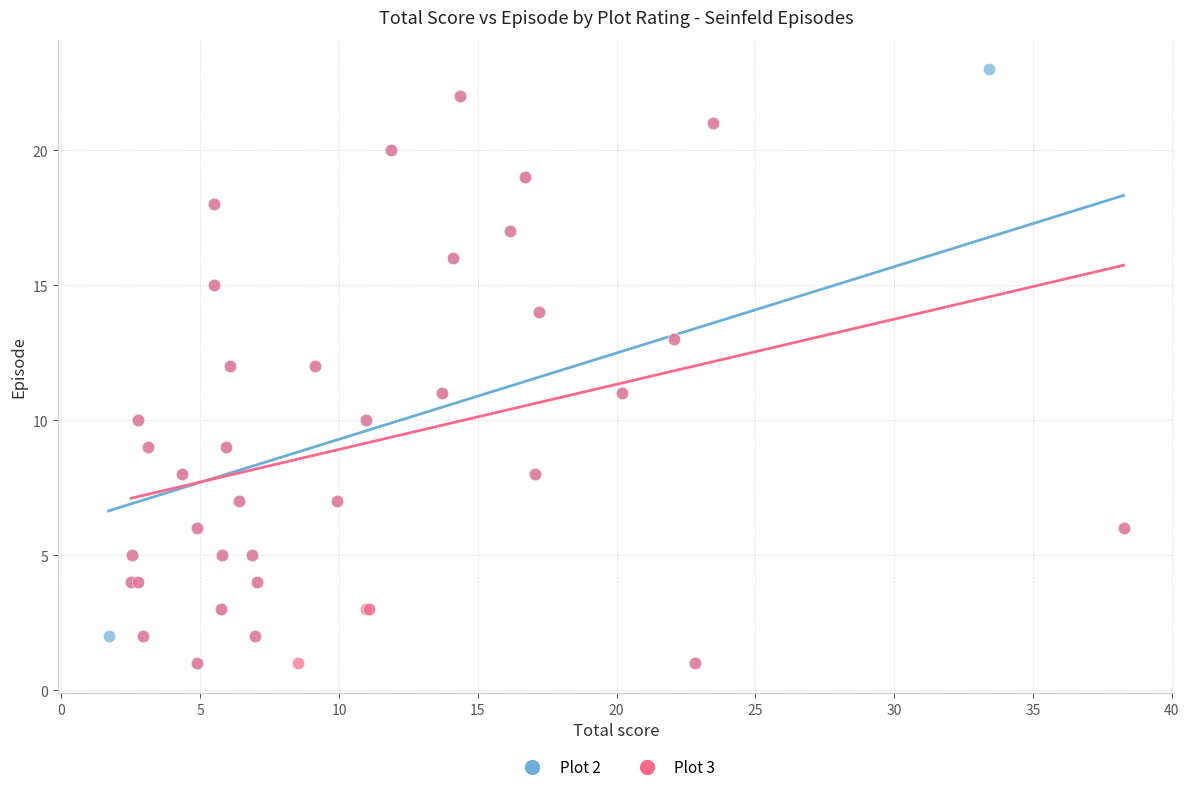

What are all the series names shown in the legend?

Plot 2, Plot 3